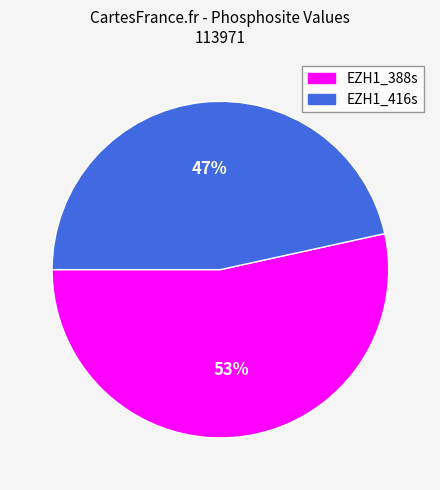

Rank the categories by value from highest to lowest.

EZH1_388s, EZH1_416s